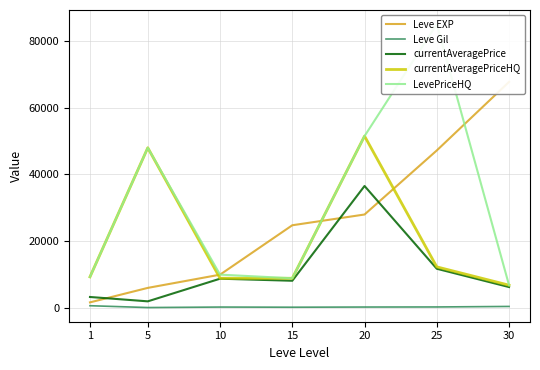

The value of currentAveragePrice at 25 is 2910. True or false?

False